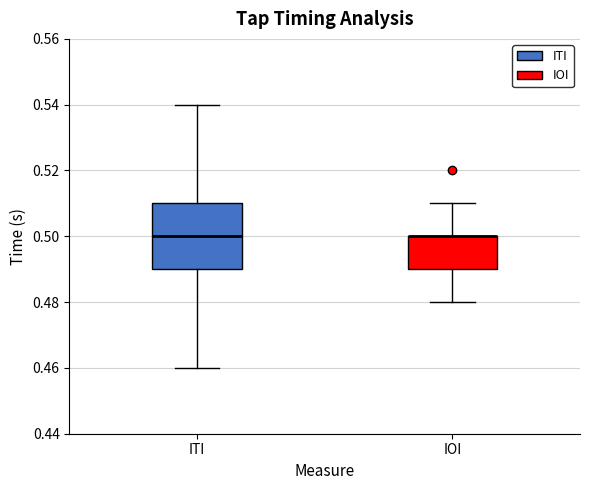

Reading left to right, read every box against the y-axis: the position of its median line, the range the box covers, and the ends of its whiskers. The values are not printed on the chart, so give them approximately, as read against the axis.

ITI: median 0.50, box 0.49 to 0.51, whiskers 0.46 to 0.54
IOI: median 0.50 (drawn on the box's upper edge), box 0.49 to 0.50, whiskers 0.48 to 0.51